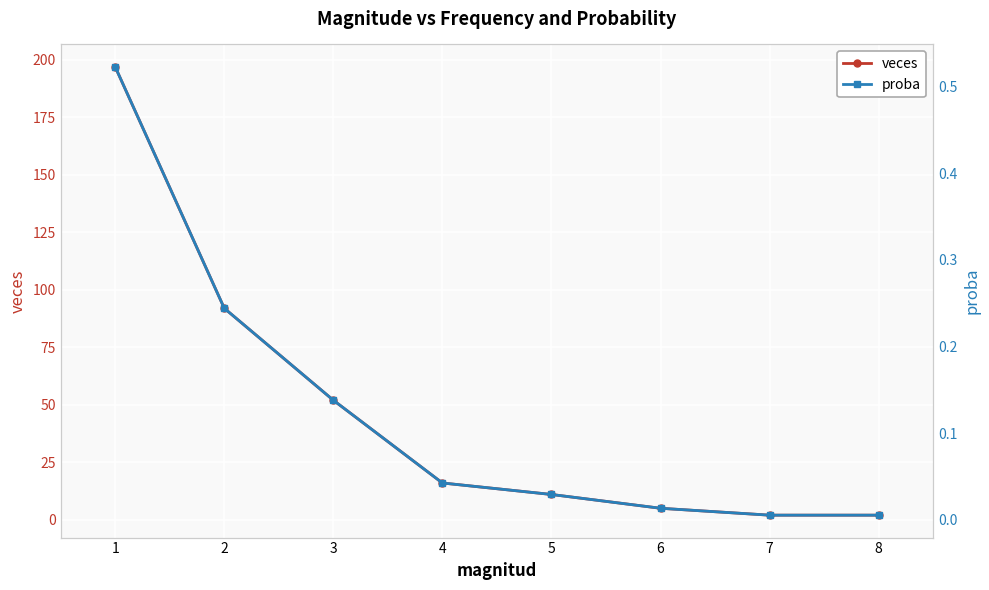

What is the difference between the highest and lowest values at 3?

51.9